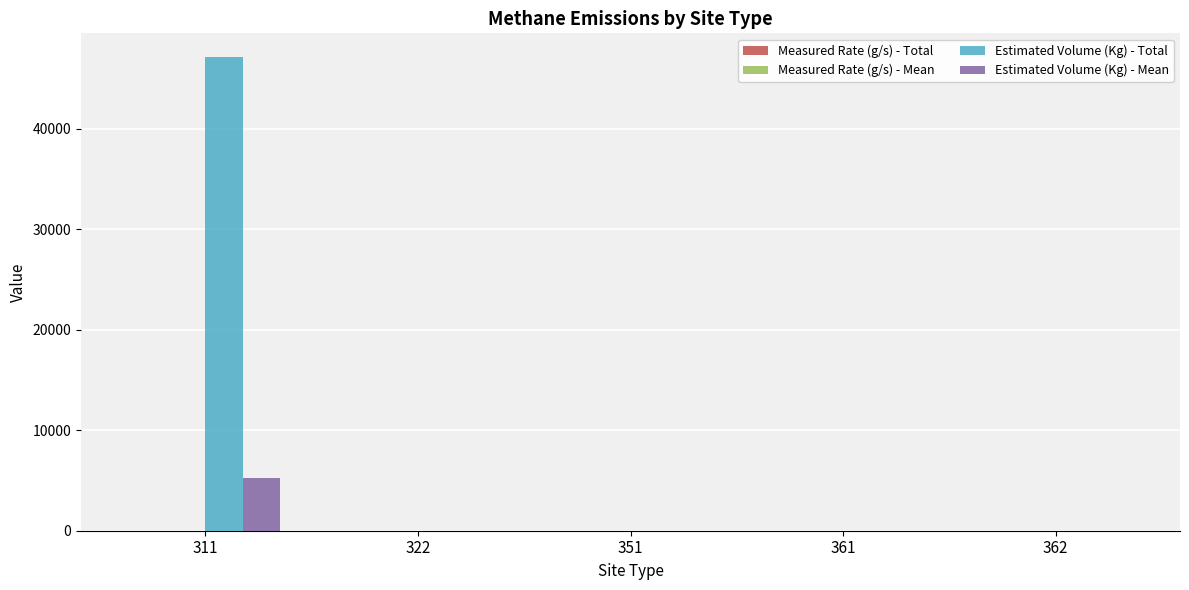

At which category is the sum across all series the highest?

311